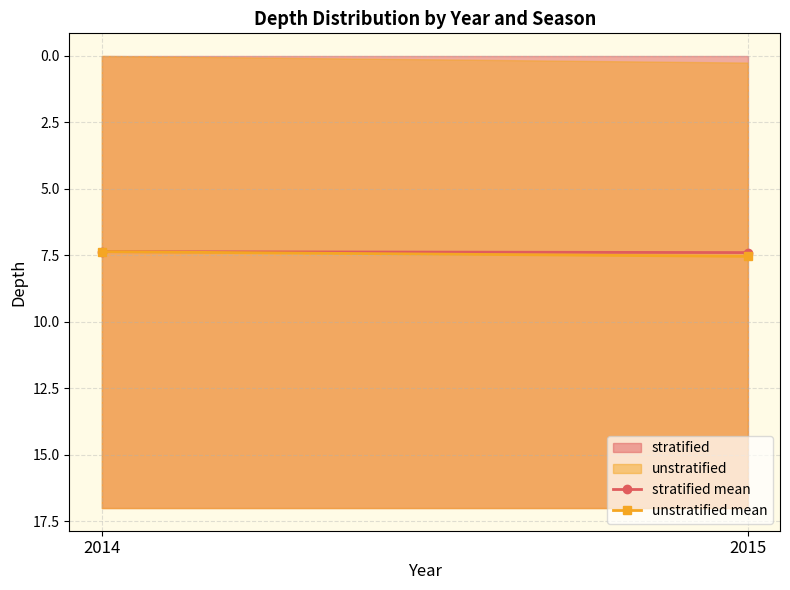

Is it true that stratified mean equals 3.0 at 2014?

False